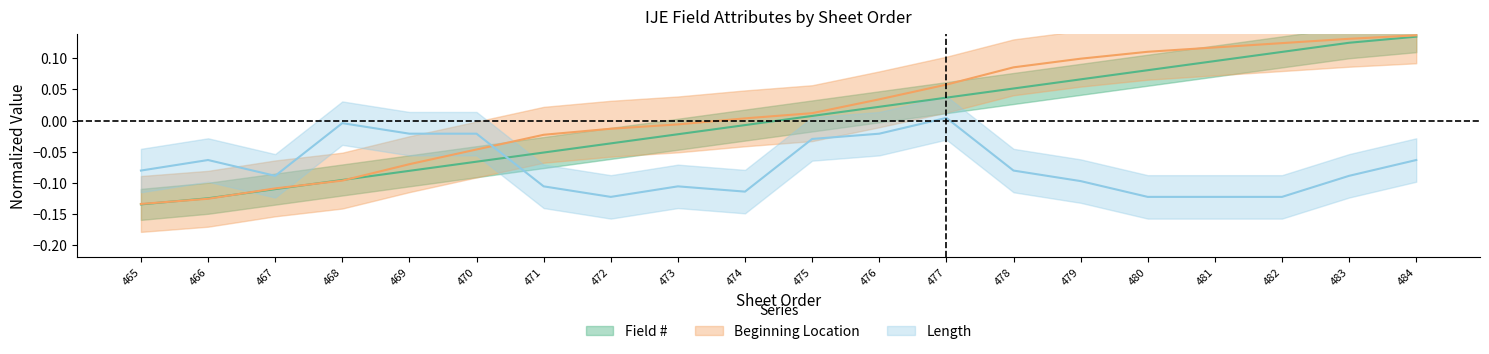

The Field # series shows -0.1 at 467. True or false?

True